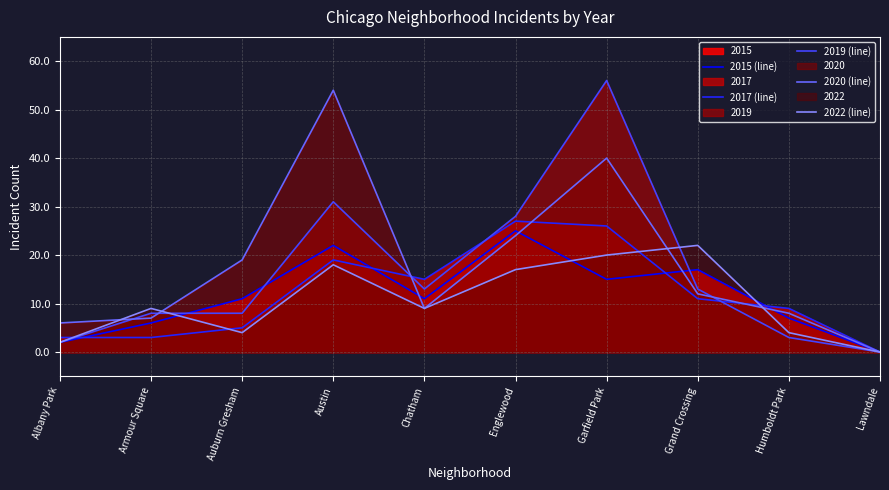

At Auburn Gresham, list the series in order from smallest to largest.

2022 (line), 2017 (line), 2019 (line), 2015 (line), 2020 (line)